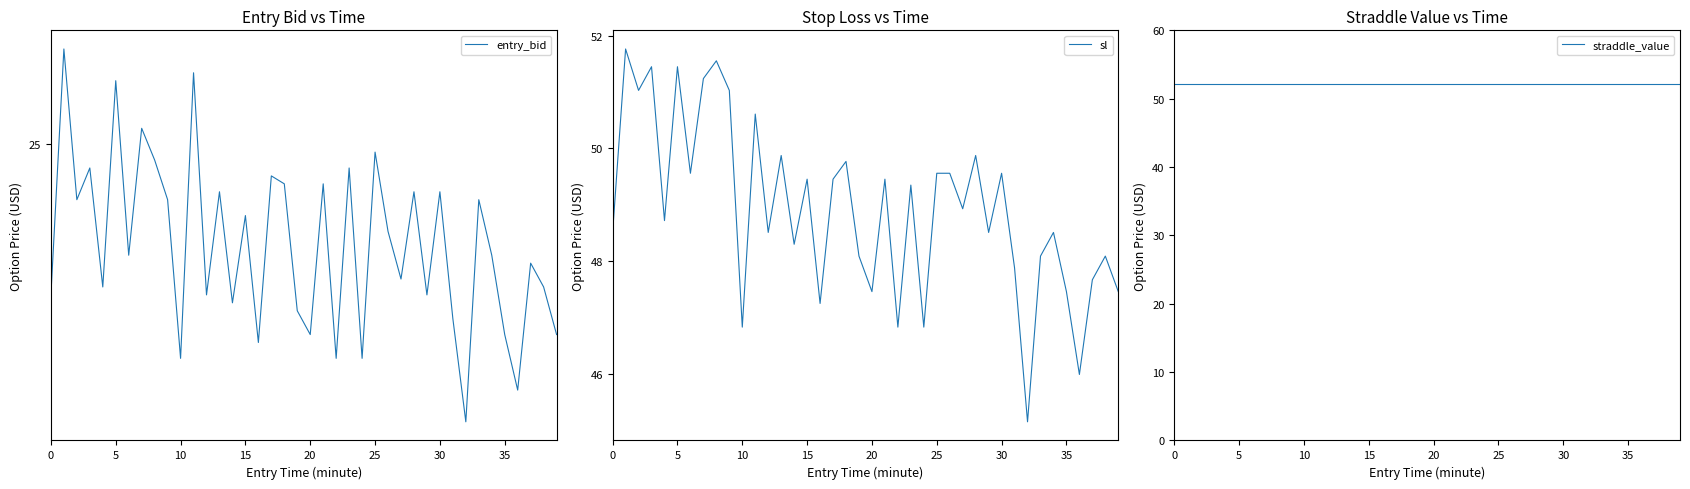

What is the label of the 2nd point from the right?

38